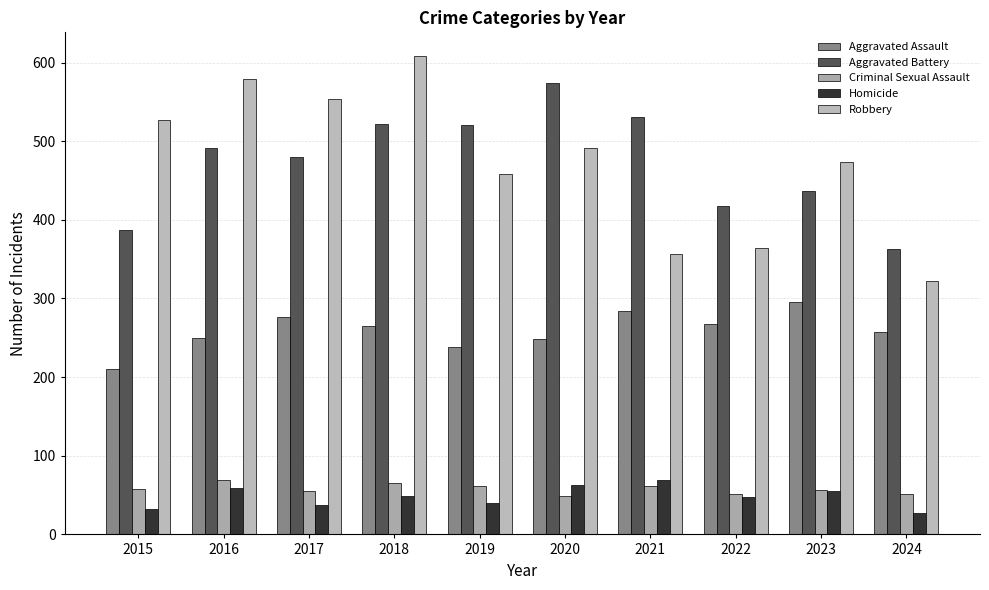

Does the chart contain stacked bars?

No